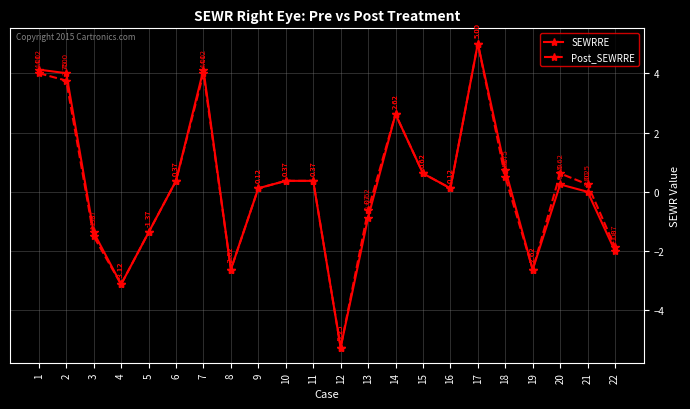

The Post_SEWRRE series shows -3.9 at 8. True or false?

False